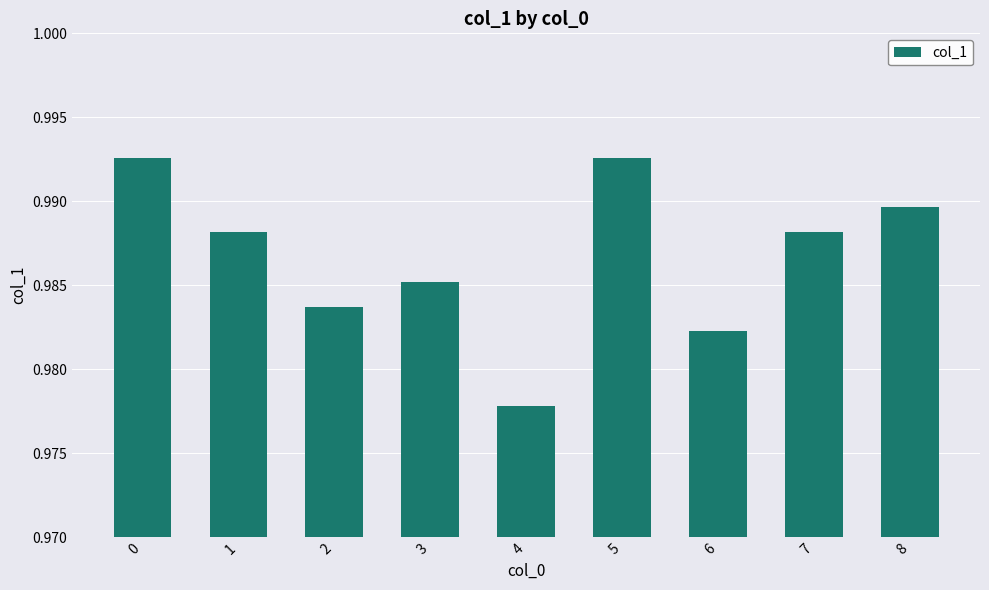

How many categories are shown in the chart?

9